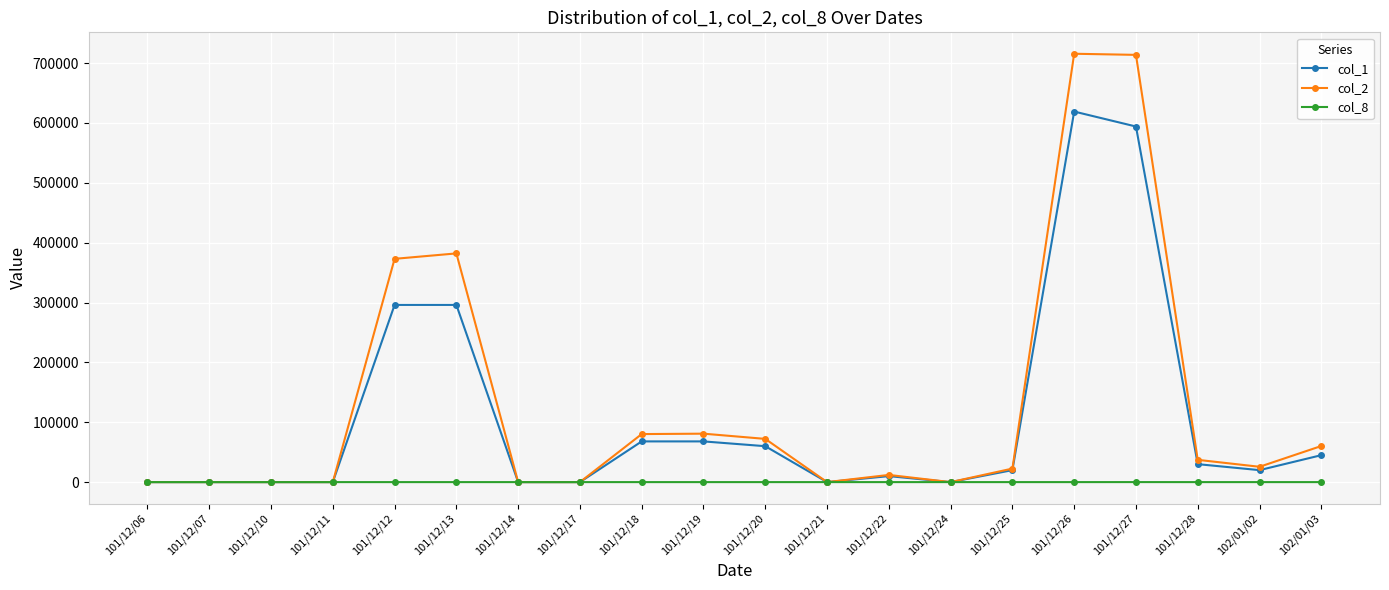

Is this an area chart (filled region under the line)?

No